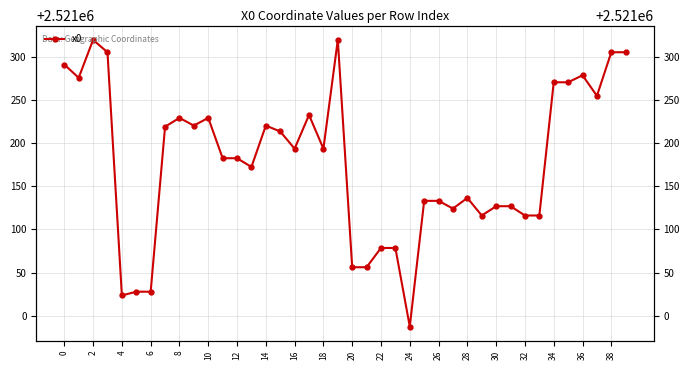

What is the difference between the maximum and minimum values?

332.2